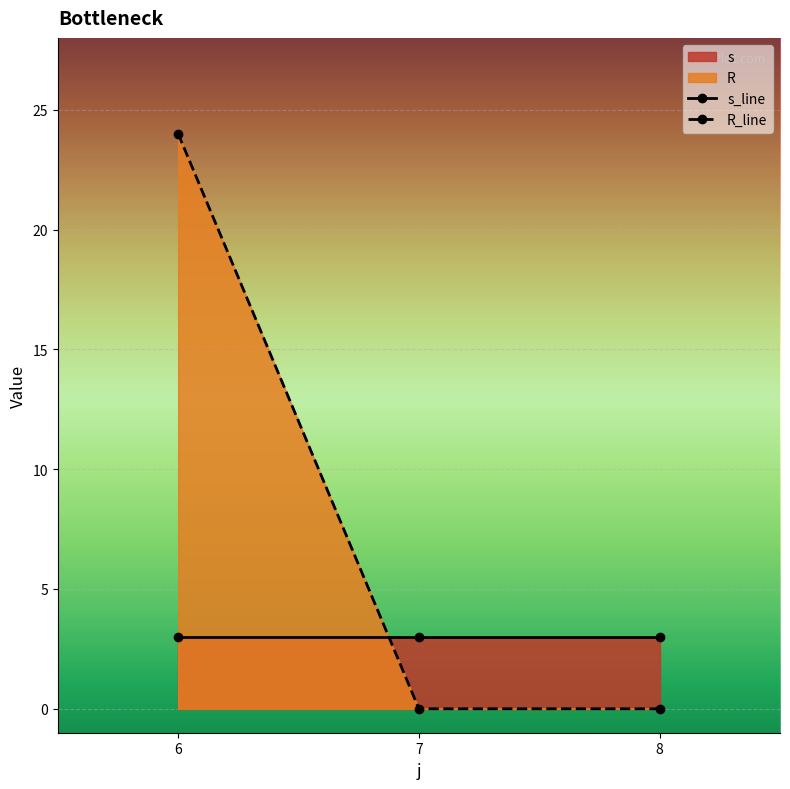

How many lines are shown in the chart?

2